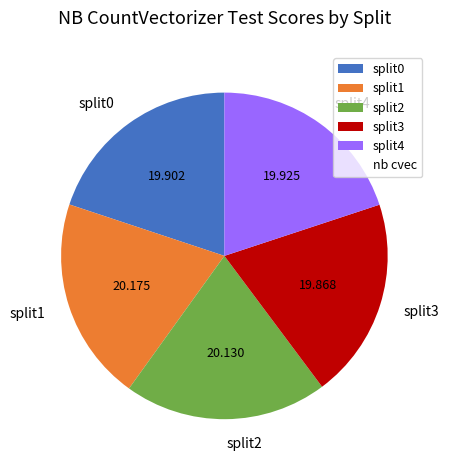

Combined, do split2 and split0 account for over 50%?

No